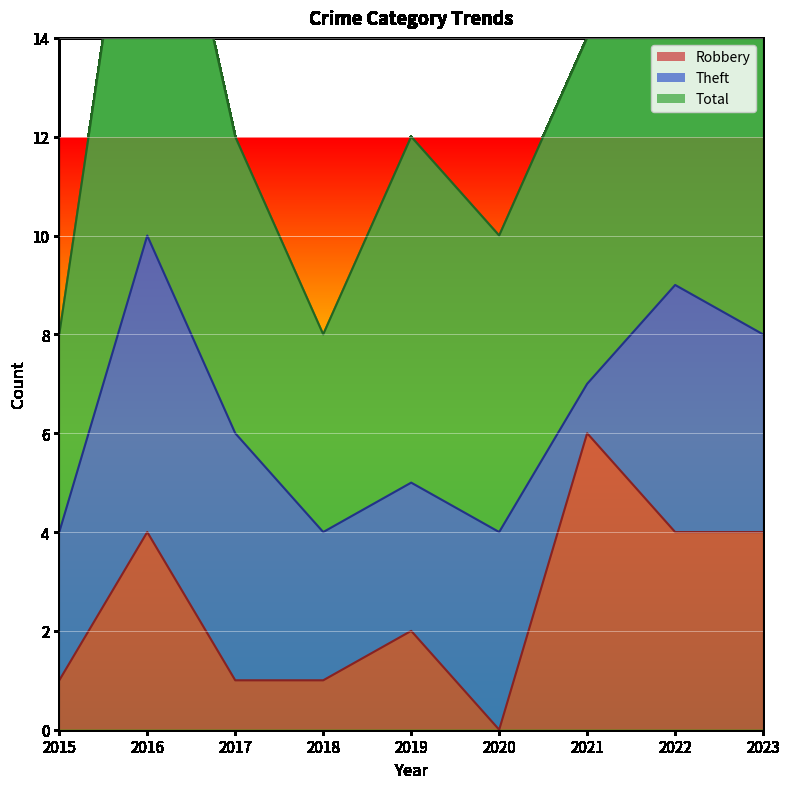

Is it true that Total equals 17 at 2019?

False